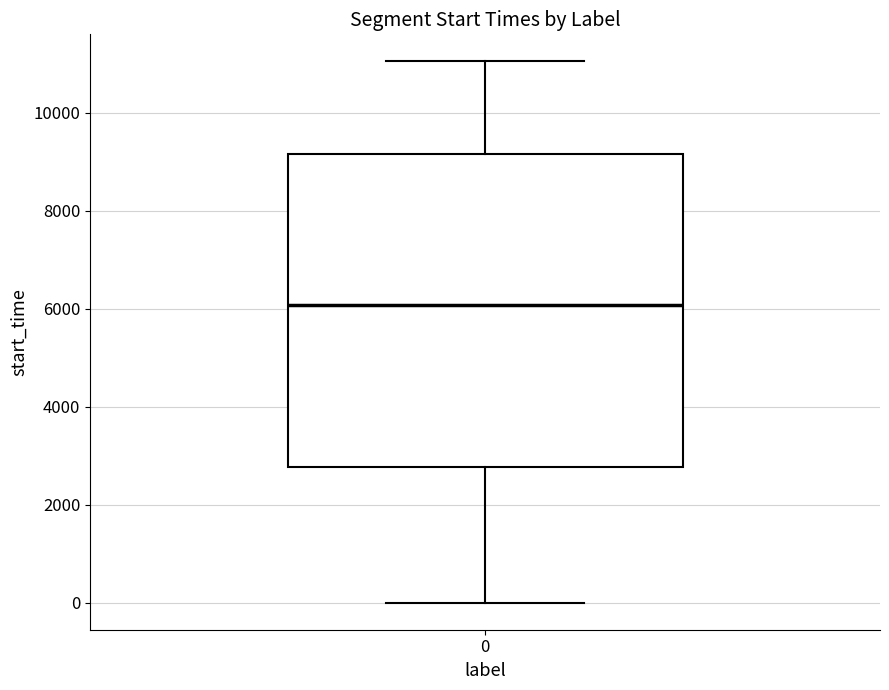

Where is the lower edge of the box at x = 0 on the y-axis? The values are not printed on the chart, so give them approximately, as read against the axis.

2800